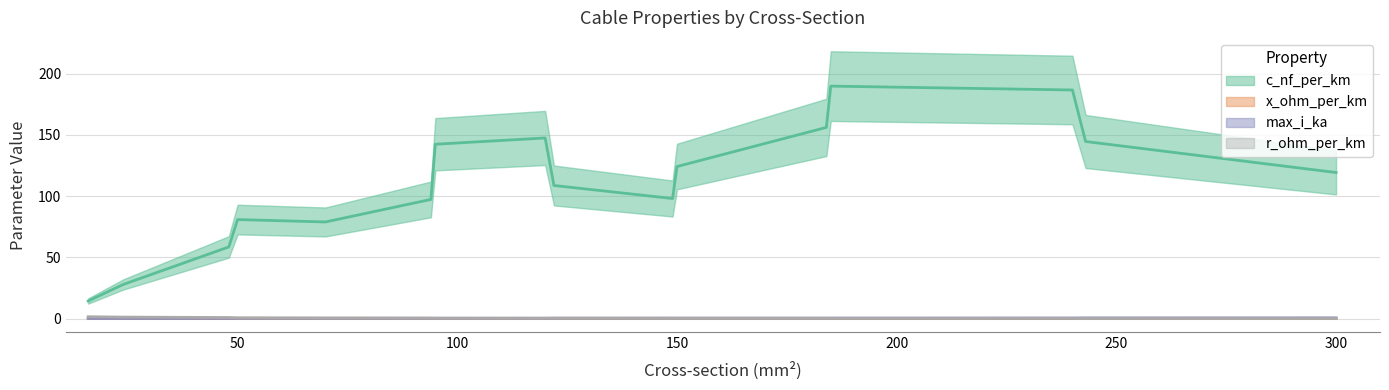

Between 70 and 300, which series saw the biggest shift?

c_nf_per_km